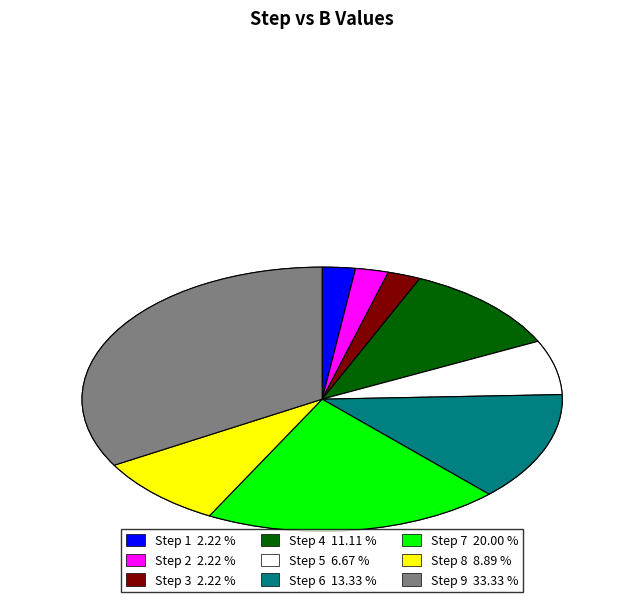

The 8 slice represents 22% of the pie. True or false?

False